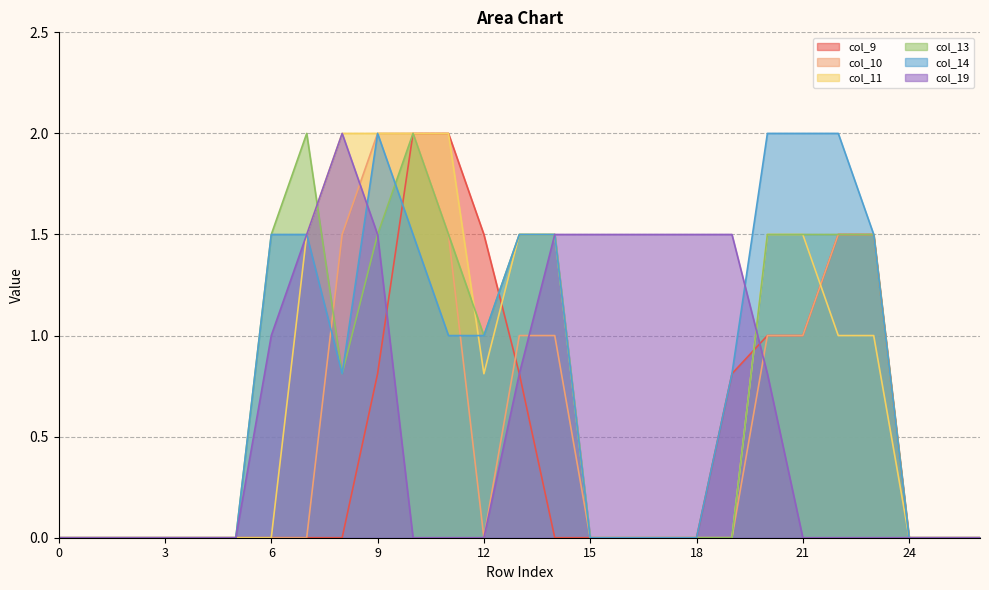

What is the spread (max minus min) of values at 10?

2.0